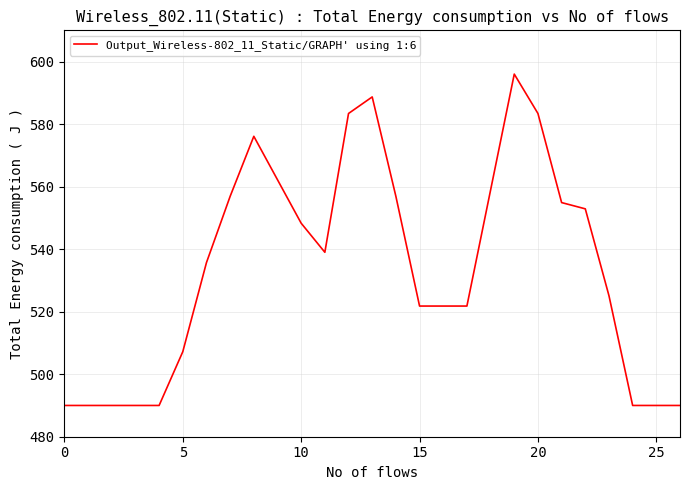

What is the difference between the maximum and minimum values?

106.0